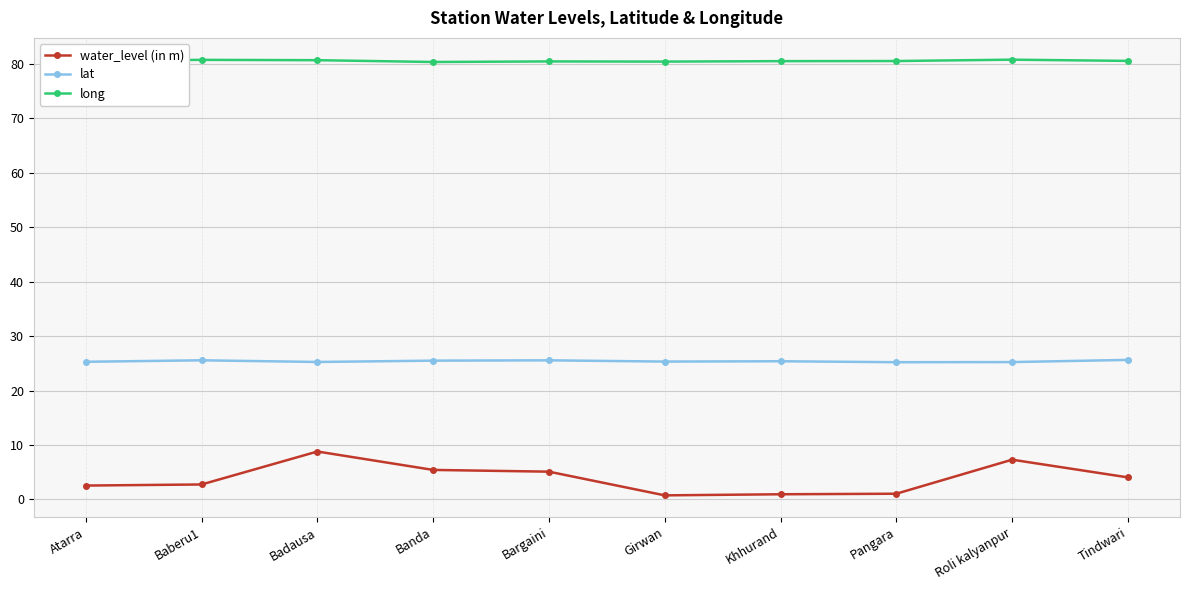

True or false: water_level (in m) has a value of 1.1 at Pangara.

True